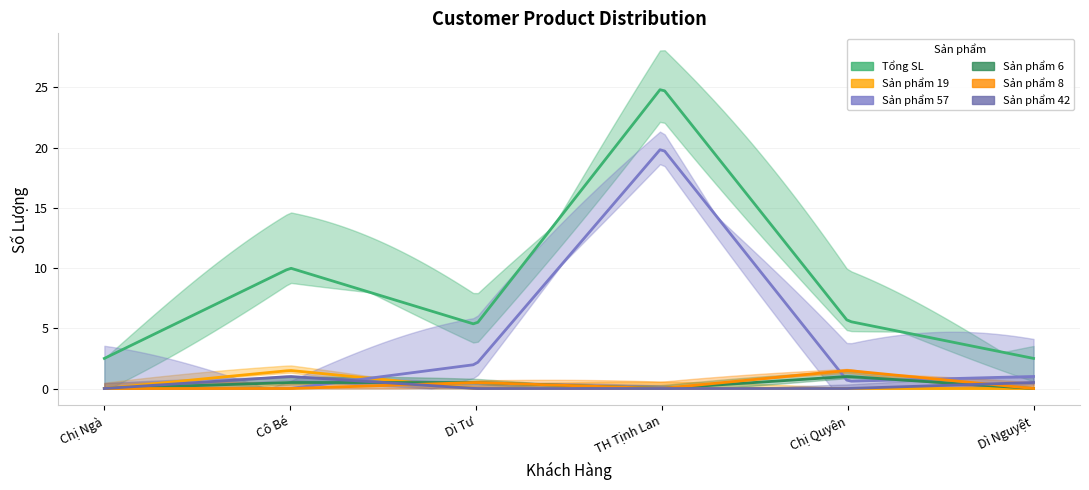

The value of Sản phẩm 6 at Chị Quyên is 1.0. True or false?

True